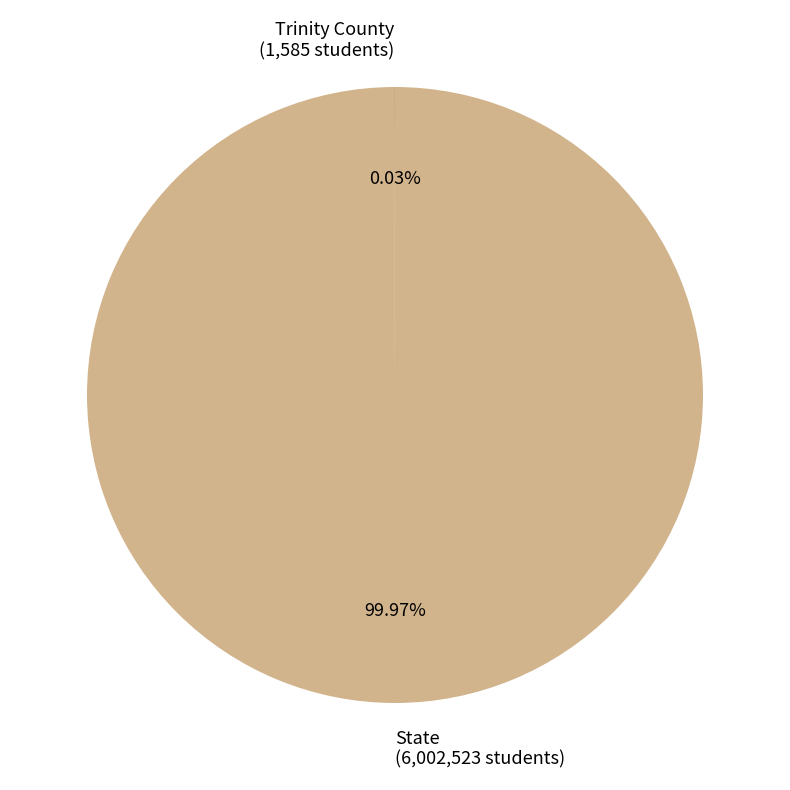

Does State (6,002,523 students) account for over 50% of the chart?

Yes